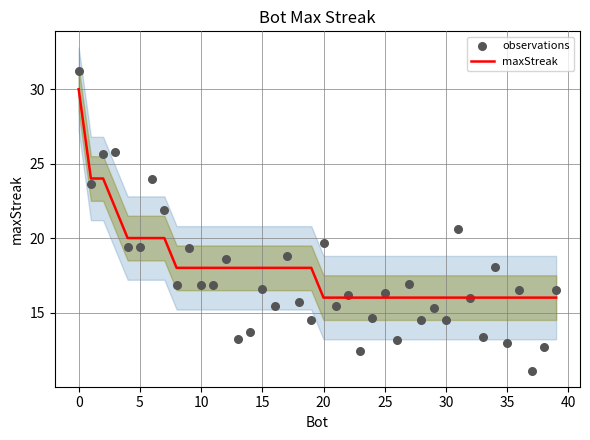

What are all the series names shown in the legend?

maxStreak, observations